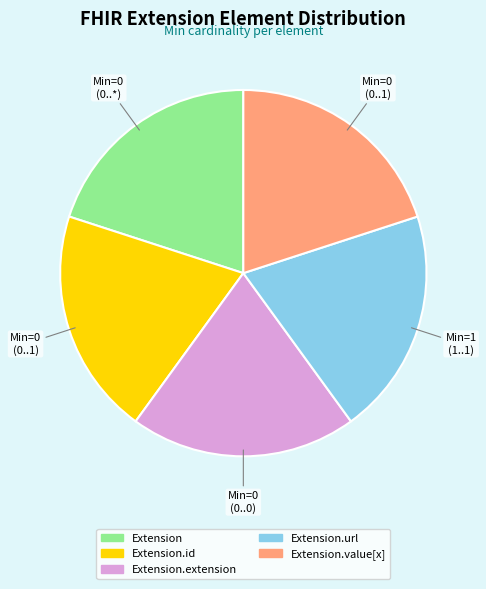

Count the number of slices in the pie.

5